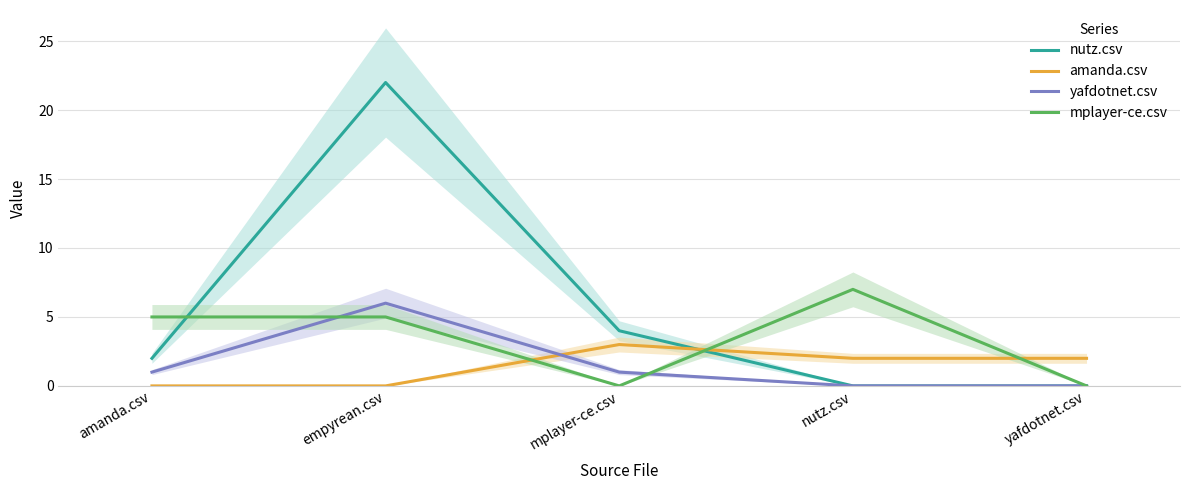

Reading left to right, list all the values displayed in this chart.

nutz.csv: amanda.csv=2	empyrean.csv=22	mplayer-ce.csv=4	nutz.csv=0	yafdotnet.csv=0
amanda.csv: amanda.csv=0	empyrean.csv=0	mplayer-ce.csv=3	nutz.csv=2	yafdotnet.csv=2
yafdotnet.csv: amanda.csv=1	empyrean.csv=6	mplayer-ce.csv=1	nutz.csv=0	yafdotnet.csv=0
mplayer-ce.csv: amanda.csv=5	empyrean.csv=5	mplayer-ce.csv=0	nutz.csv=7	yafdotnet.csv=0